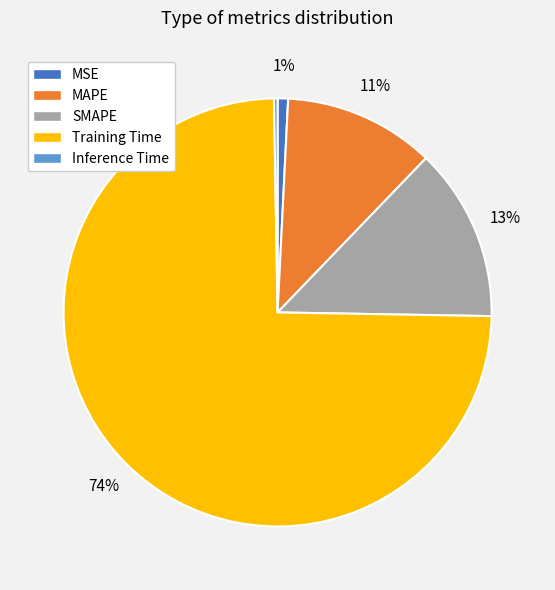

Between MSE and MAPE, which is larger?

MAPE